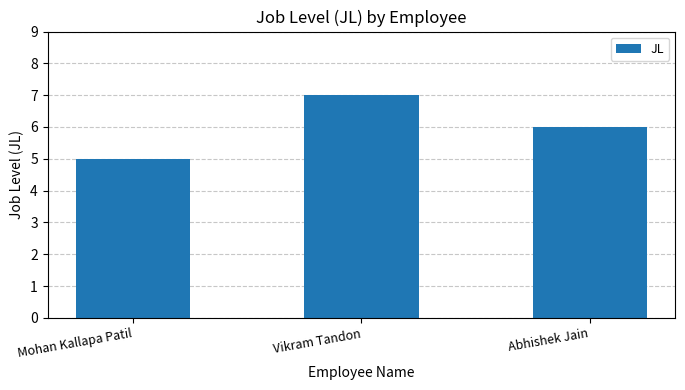

How many values are below 6?

1